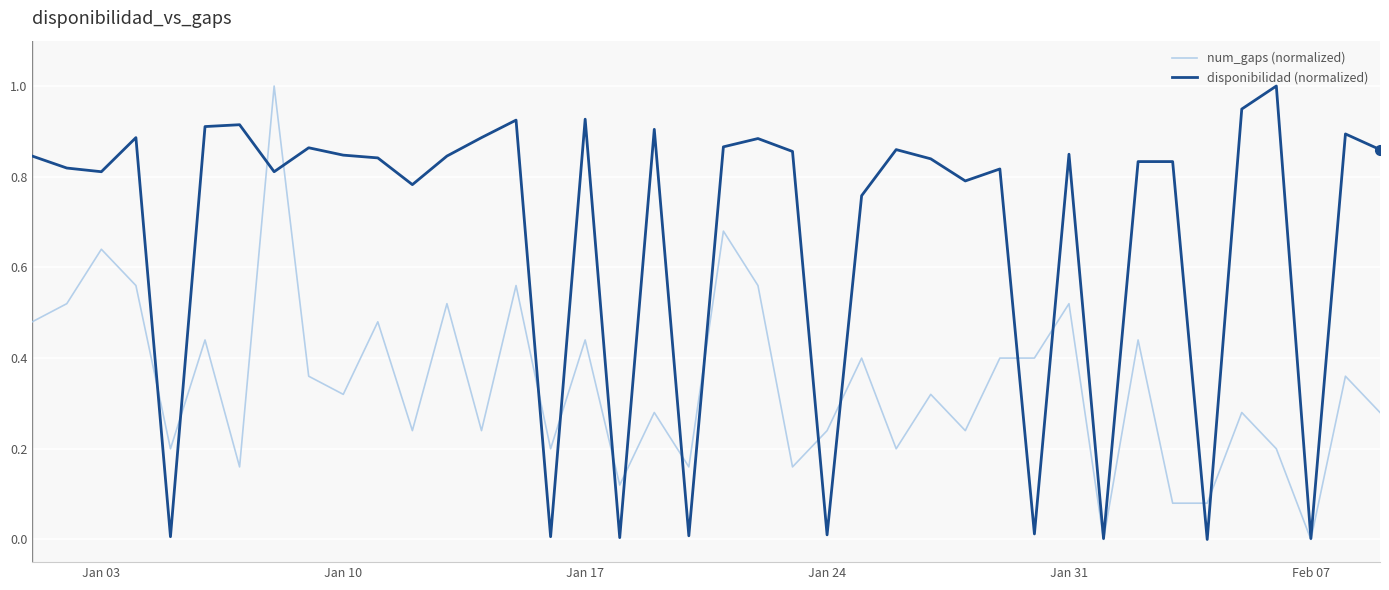

Which series has the largest total across all categories?

disponibilidad (normalized)